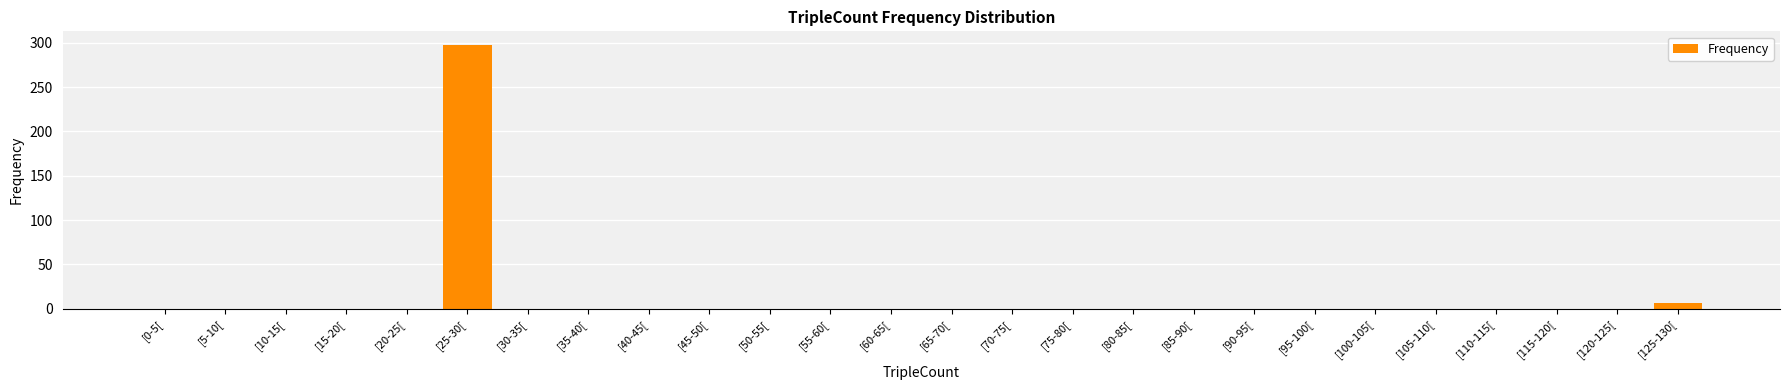

How many values exceed 0?

2